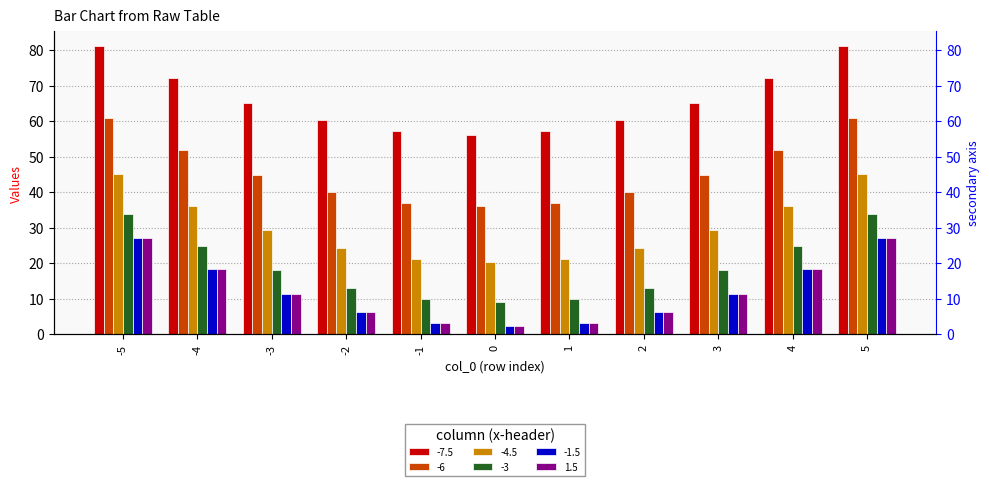

At which category is the sum across all series the highest?

-5